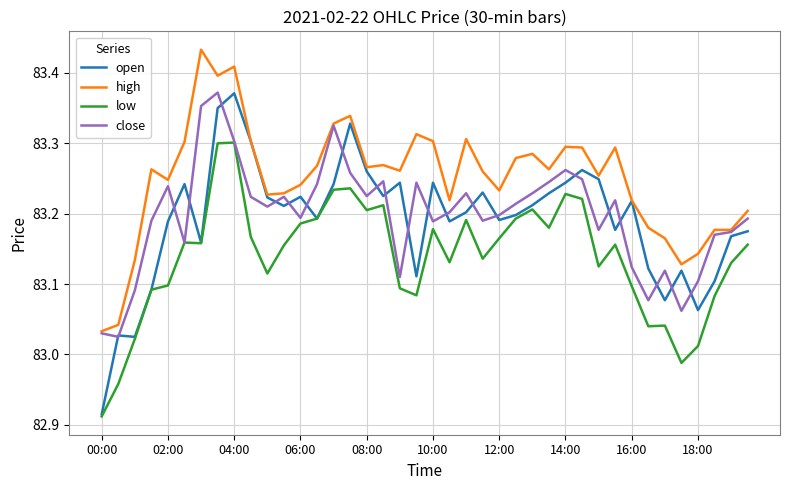

What is the difference between the maximum and second lowest values in the close series?

0.3